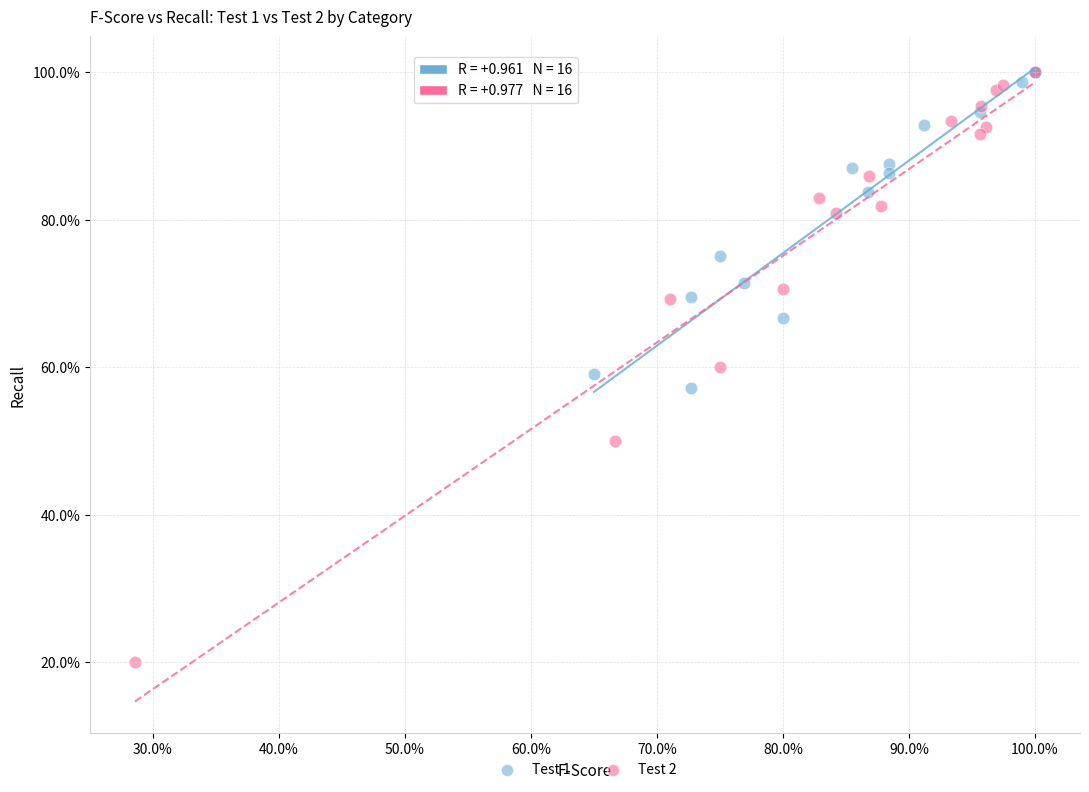

What are all the series names shown in the legend?

Test 1, Test 2